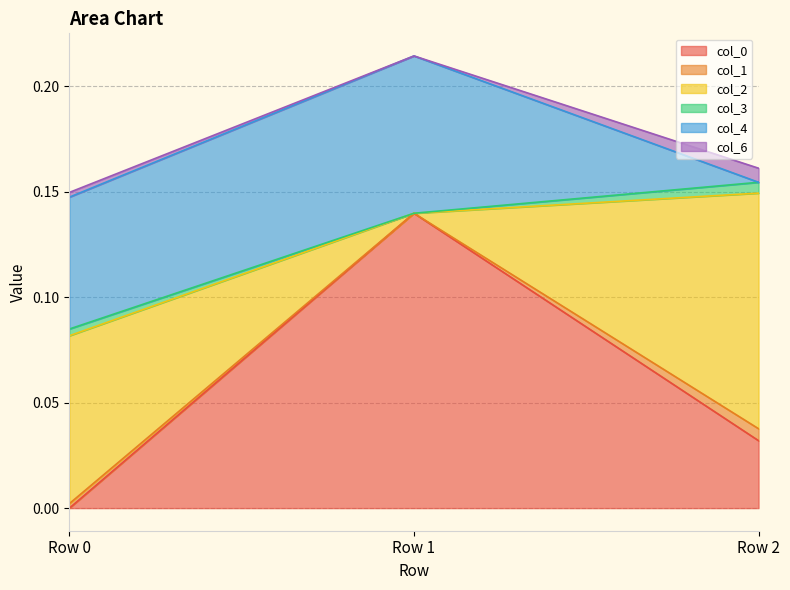

Which series has the widest spread of values?

col_0